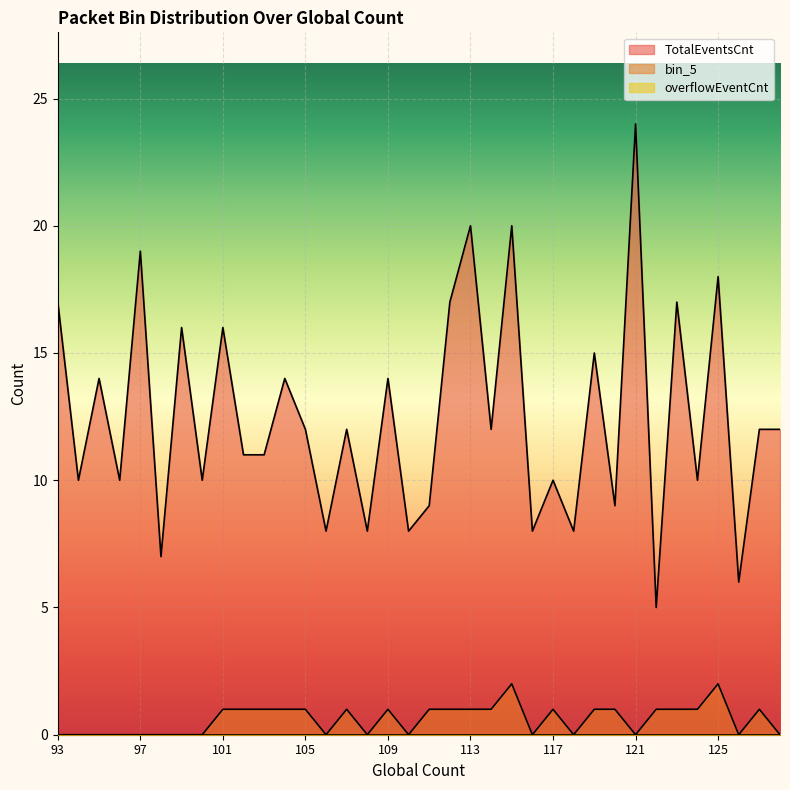

Which series has the widest spread of values?

TotalEventsCnt